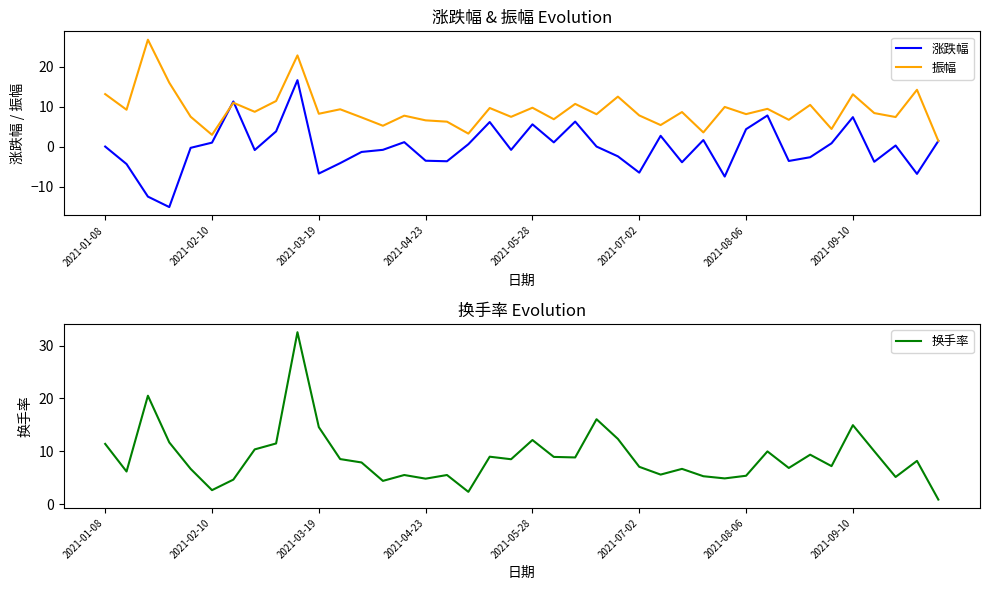

True or false: 涨跌幅 has more than 2 interior local peaks.

True